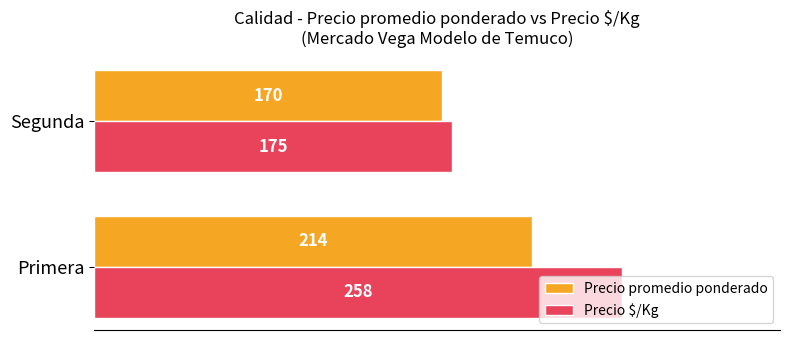

Which category has the lowest value in the Precio $/Kg series?

Segunda